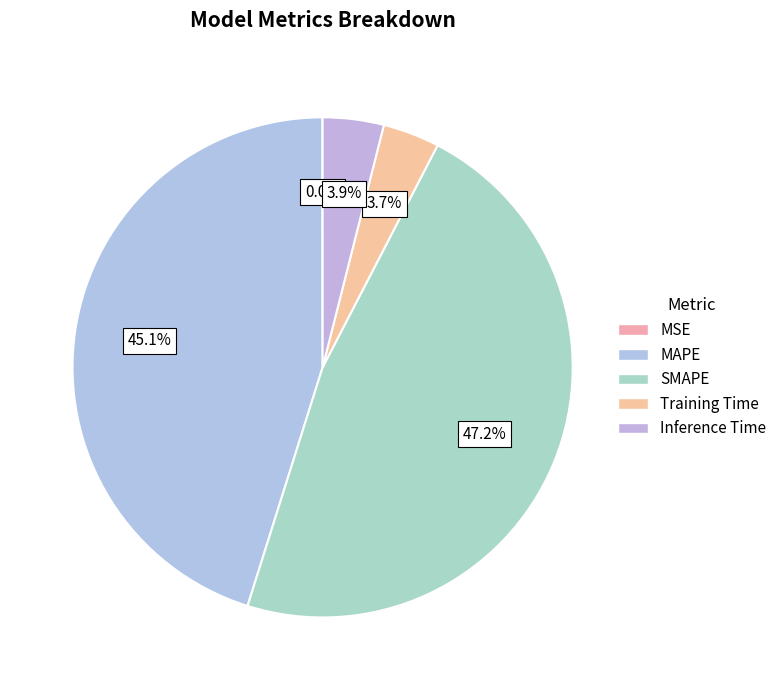

How many segments does this pie chart have?

5